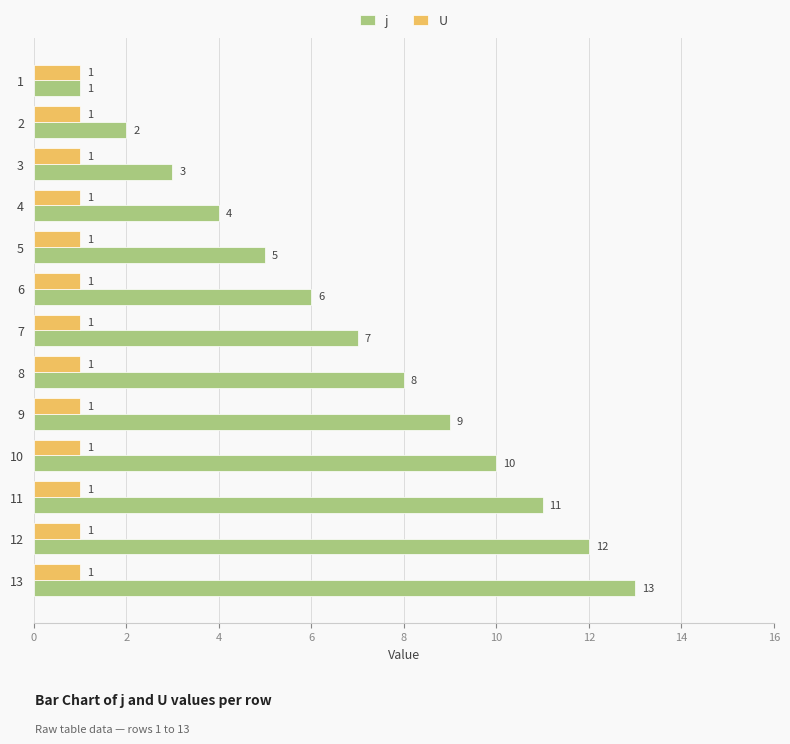

Which series changed the most between 6 and 12?

j